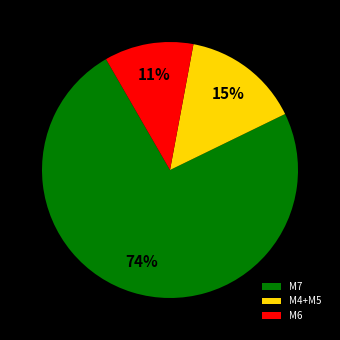

Does M6 account for over 50% of the chart?

No